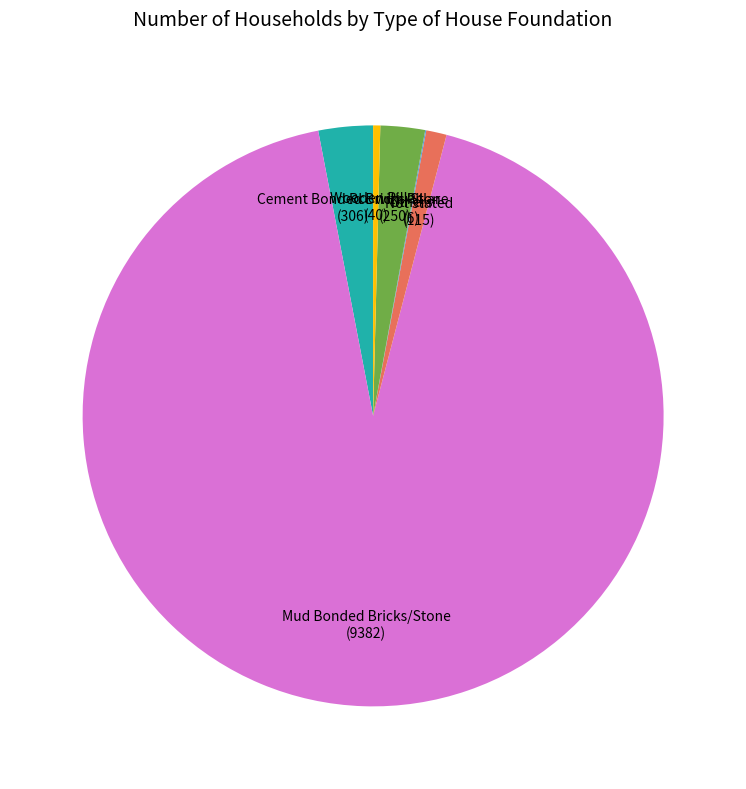

True or false: Rcc with Pillar accounts for 13% of the total.

False